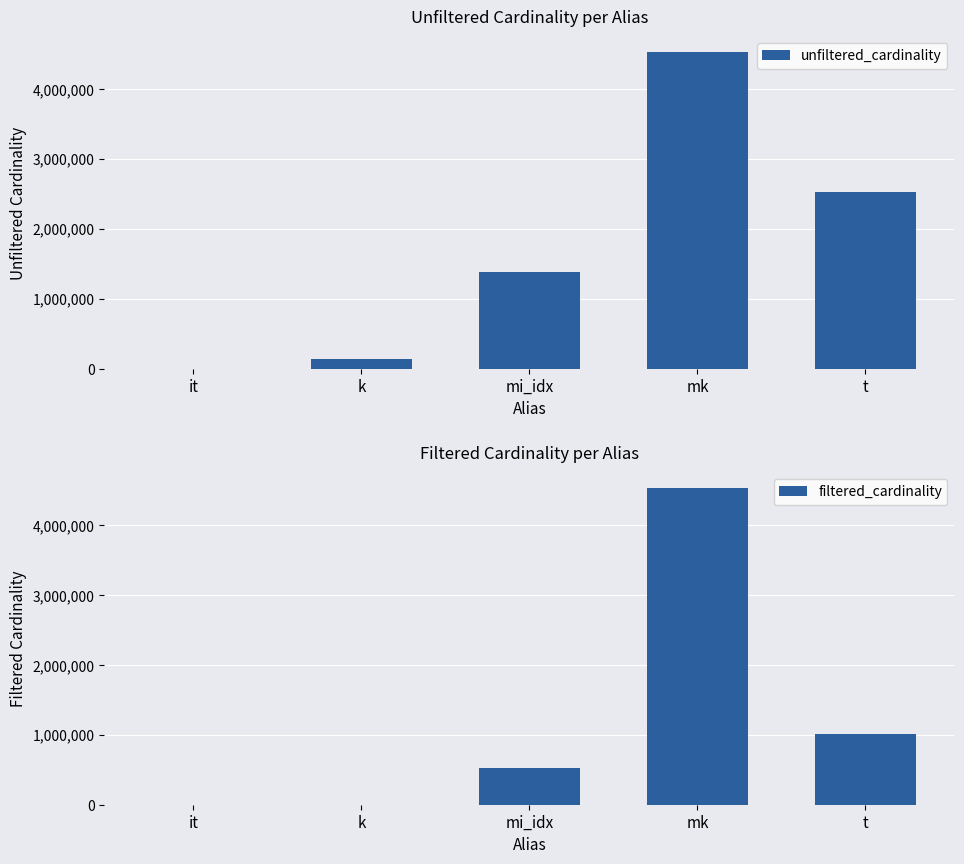

Count the number of data series in this chart.

2